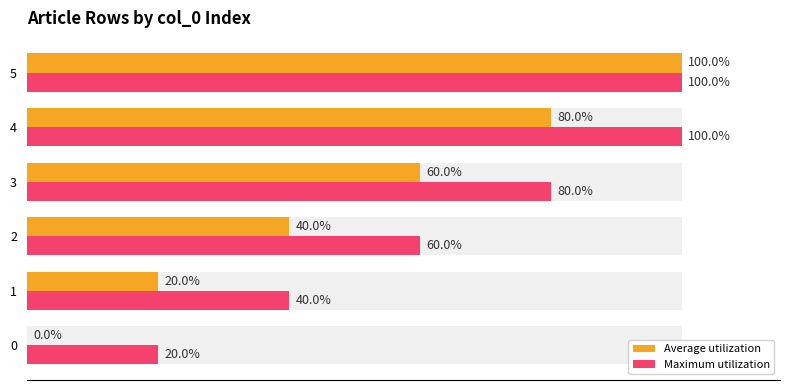

How many Average utilization values are between 20 and 80?

4